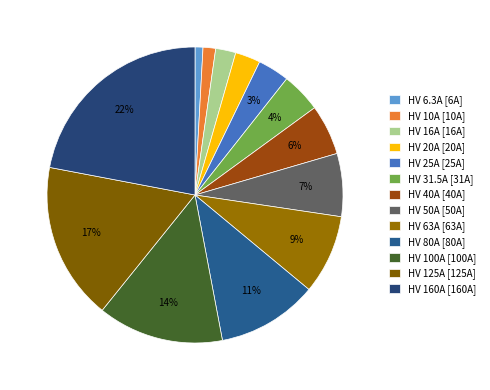

What portion of the pie excludes HV 80A?

89.0%